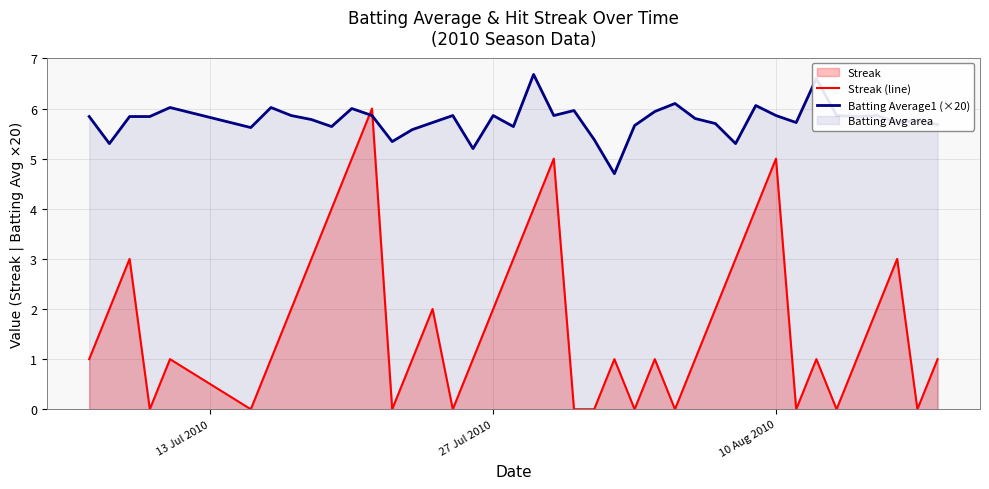

Does the chart have visible grid lines?

Yes